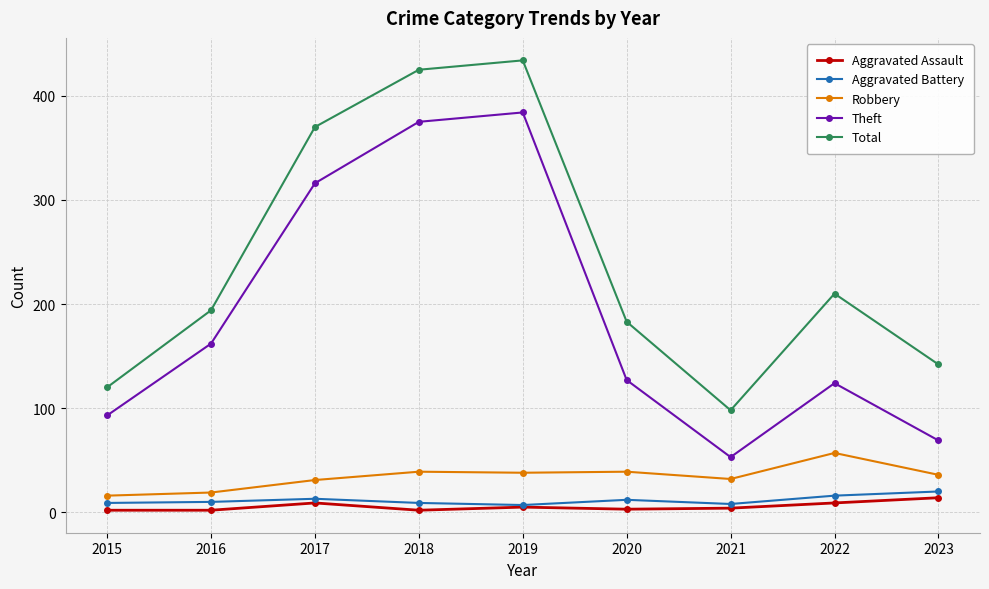

Which series changed the most between 2017 and 2021?

Total